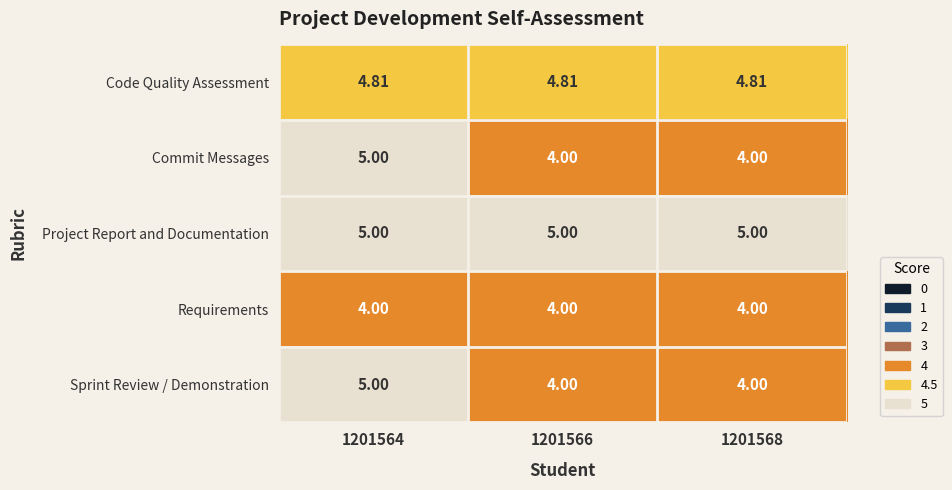

Is the value of Code Quality Assessment at 1201566 greater than the value of Project Report and Documentation at 1201564?

No